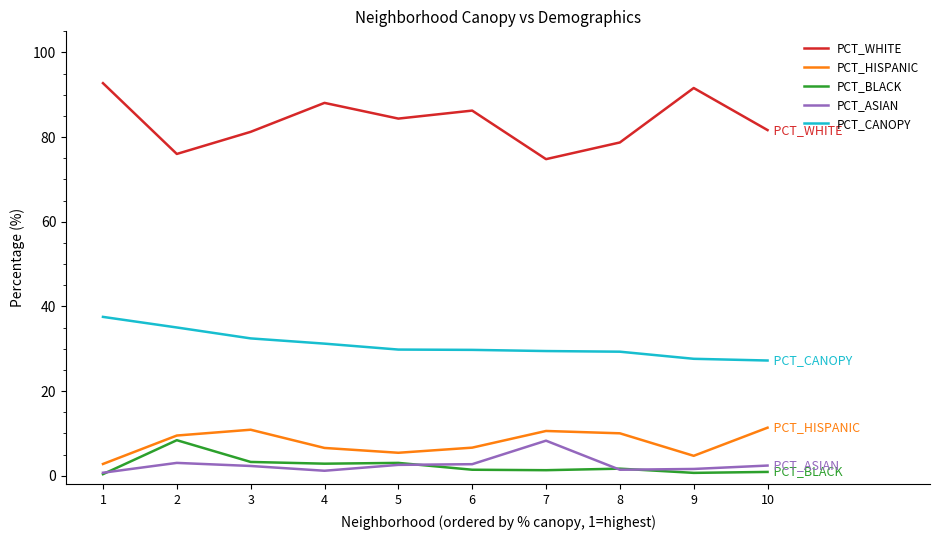

What is the highest value of the PCT_ASIAN series?

8.3